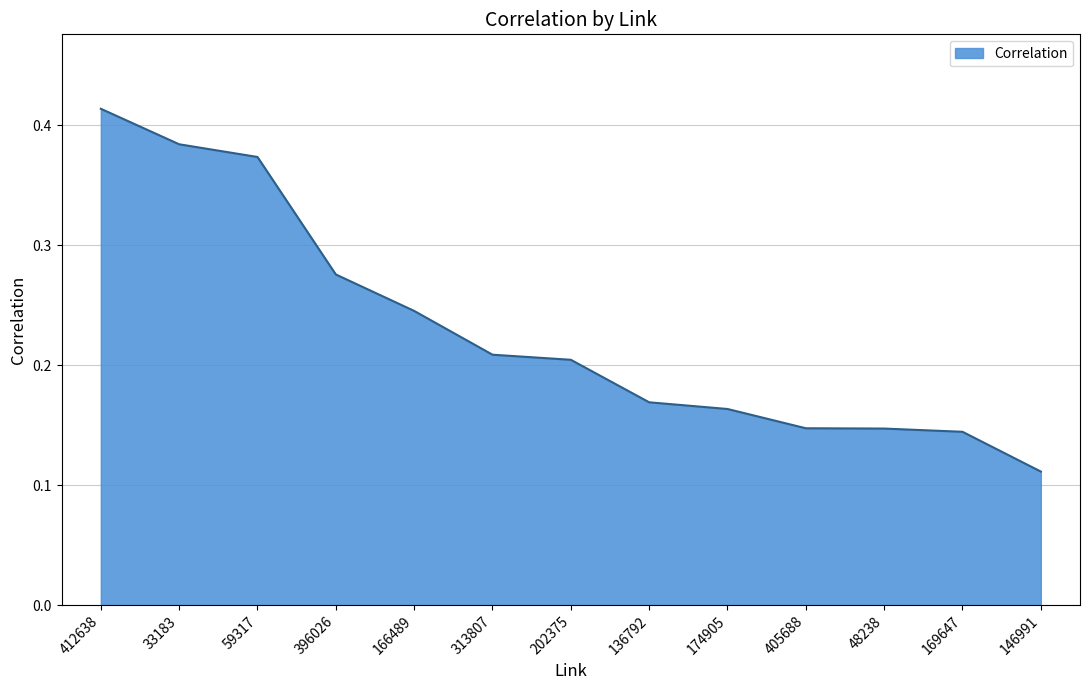

Which label corresponds to the smallest value in the chart?

146991